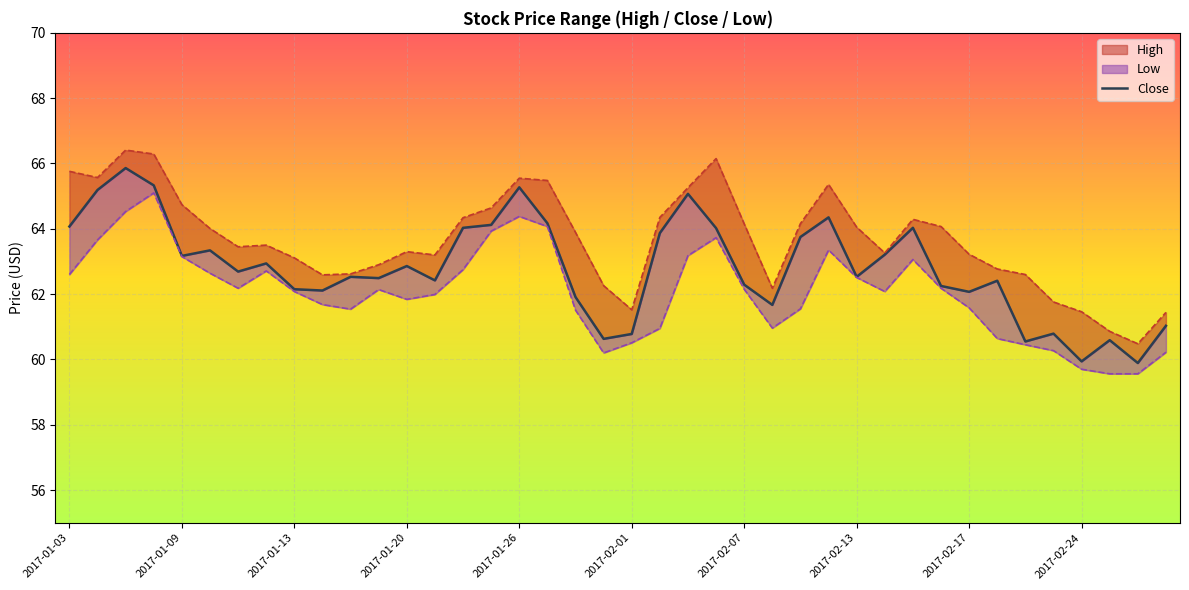

Reading left to right, list all the values displayed in this chart.

High: 65.8	65.6	66.4	66.3	64.7	64.0	63.5	63.5	63.1	62.6	62.6	62.9	63.3	63.2	64.3	64.6	65.6	65.5	63.9	62.3	61.5	64.3	65.3	66.2	64.2	62.2	64.2	65.4	64.1	63.3	64.3	64.1	63.2	62.8	62.6	61.8	61.5	60.9	60.5	61.4
Close: 64.1	65.2	65.9	65.3	63.2	63.3	62.7	62.9	62.2	62.1	62.5	62.5	62.9	62.4	64.0	64.1	65.3	64.2	61.9	60.6	60.8	63.9	65.1	64.0	62.3	61.7	63.8	64.3	62.5	63.2	64.0	62.2	62.1	62.4	60.5	60.8	59.9	60.6	59.9	61.0
Low: 62.6	63.7	64.5	65.1	63.2	62.6	62.2	62.7	62.1	61.7	61.5	62.1	61.8	62.0	62.8	63.9	64.4	64.1	61.5	60.2	60.5	61.0	63.2	63.7	62.2	61.0	61.5	63.3	62.5	62.1	63.1	62.2	61.6	60.6	60.5	60.3	59.7	59.6	59.6	60.2